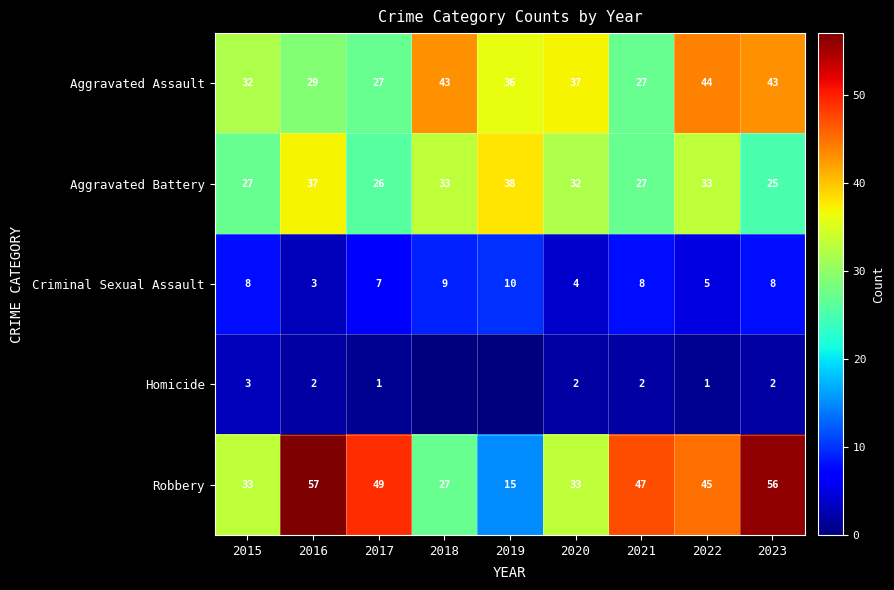

Which series has the largest range (max minus min)?

Robbery